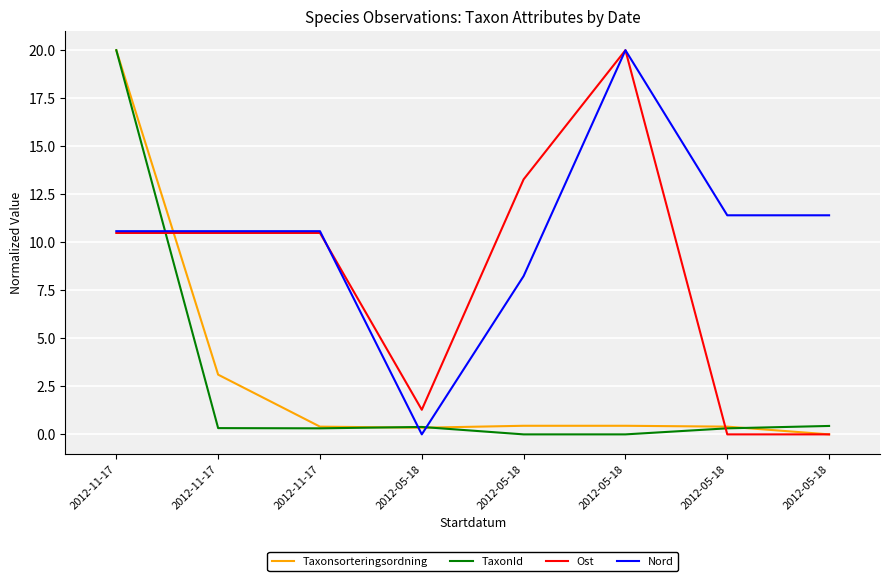

What are all the series names shown in the legend?

Taxonsorteringsordning, TaxonId, Ost, Nord